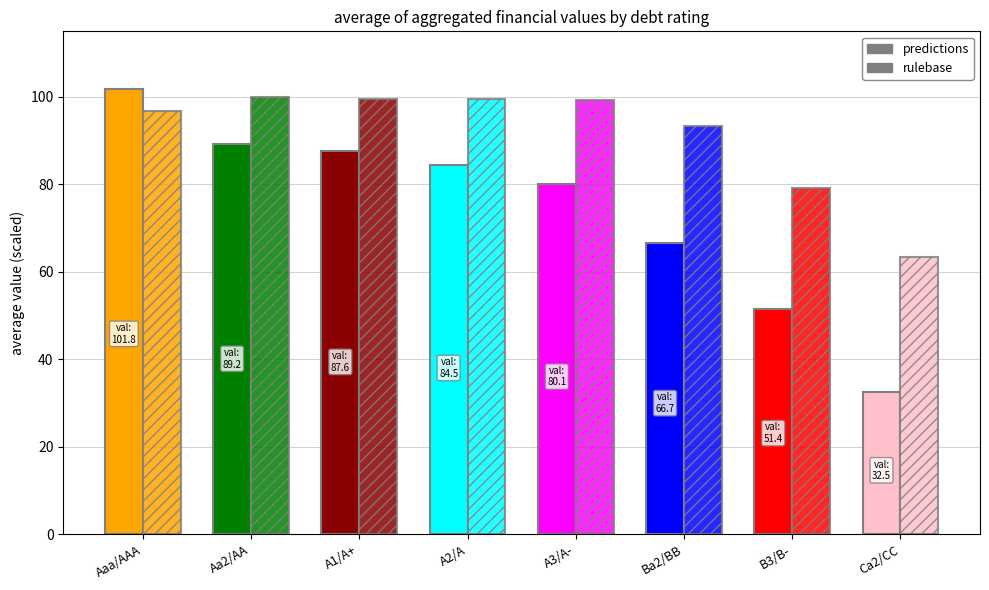

How many values in the rulebase series are below 99?

4